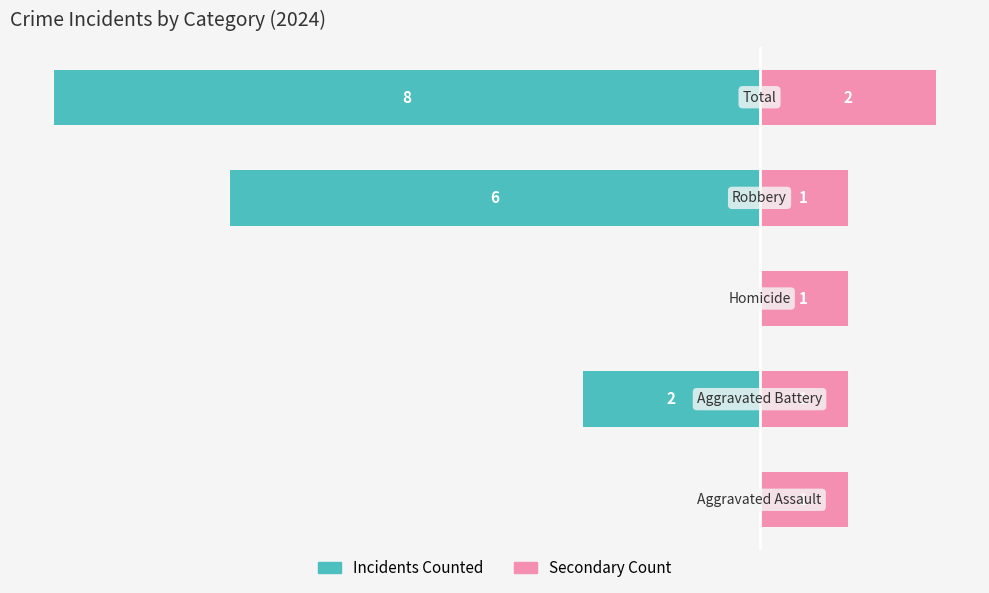

What is the average value of the Secondary Count series?

1